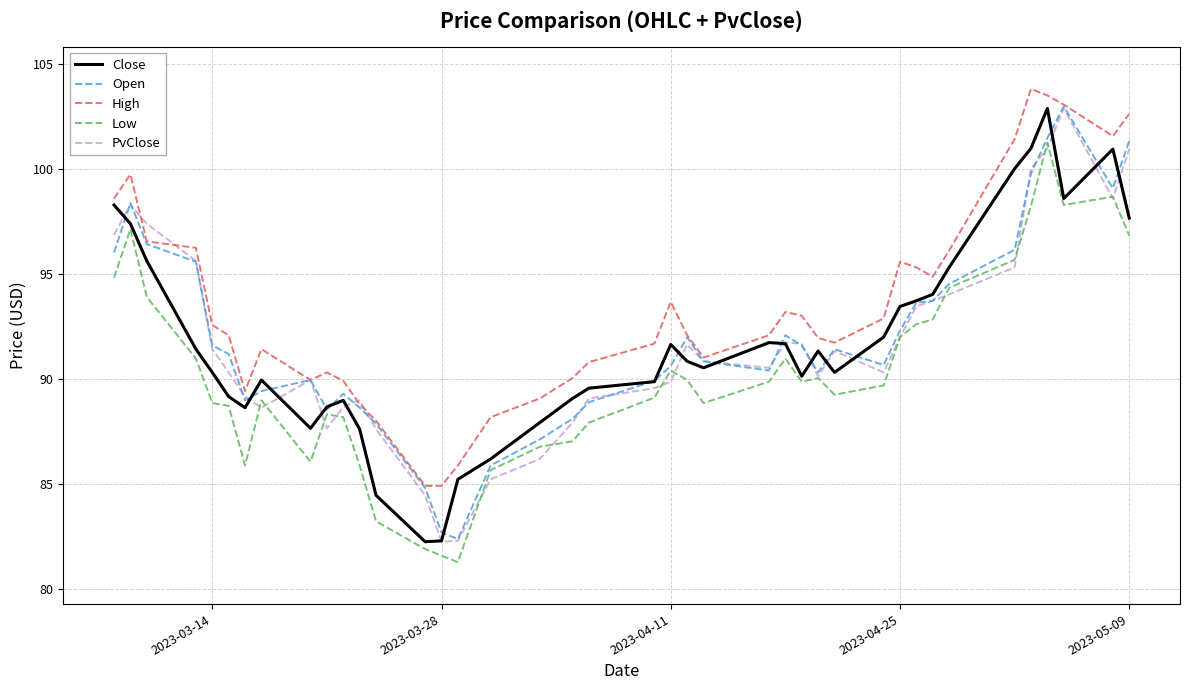

What is the maximum value shown in the chart?

103.8